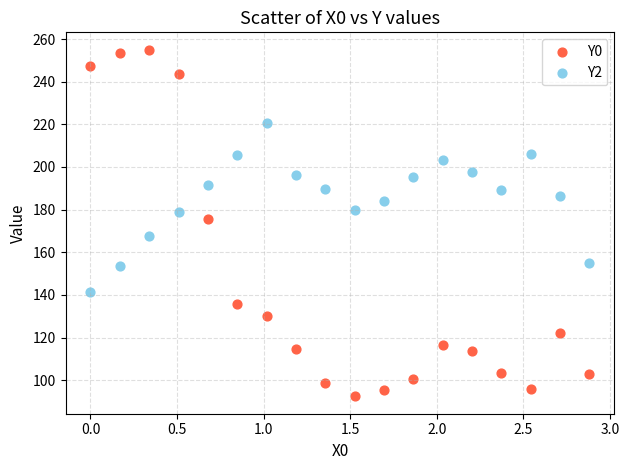

Across all data points, what is the range of Y values (max minus min)?

162.5